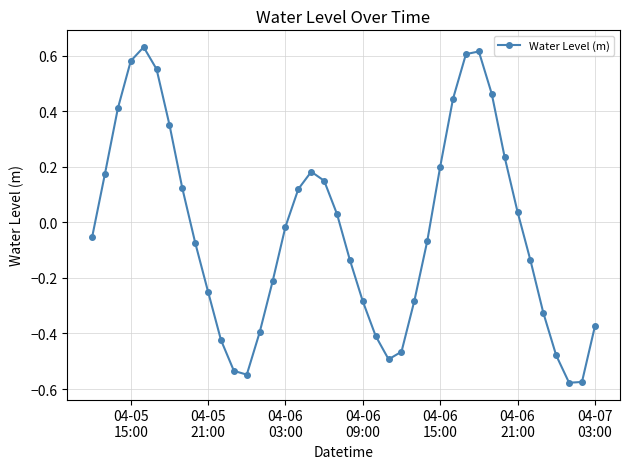

What is the value of the 15th point from the left?

-0.2